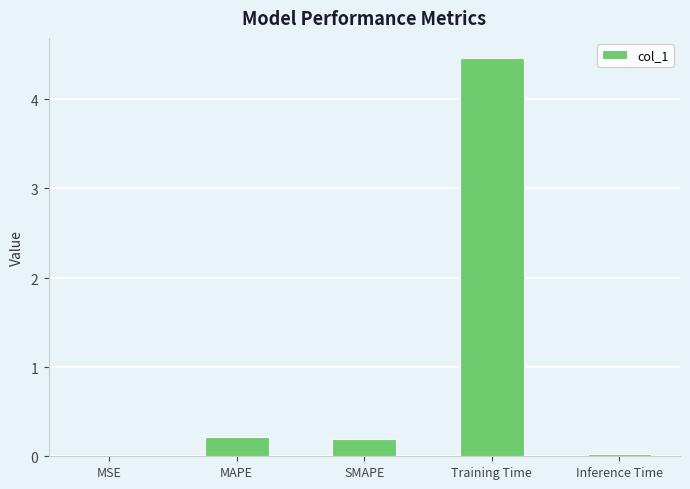

Does the chart contain stacked bars?

No